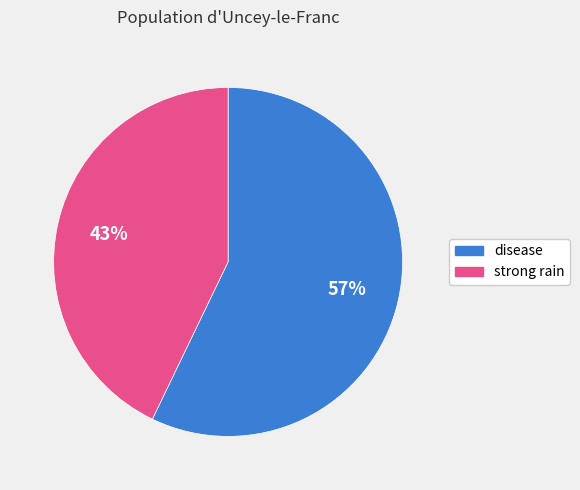

Is disease the majority of the pie?

Yes